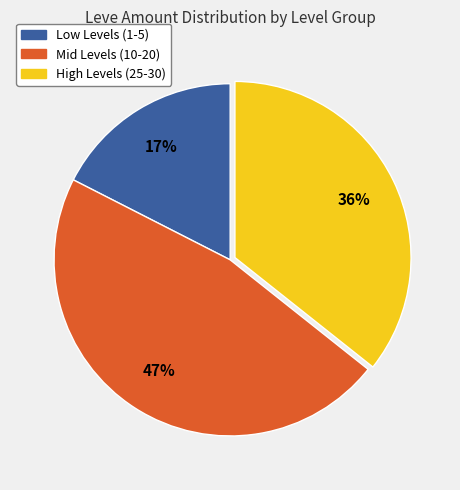

Is there any slice that represents more than half of the pie?

No